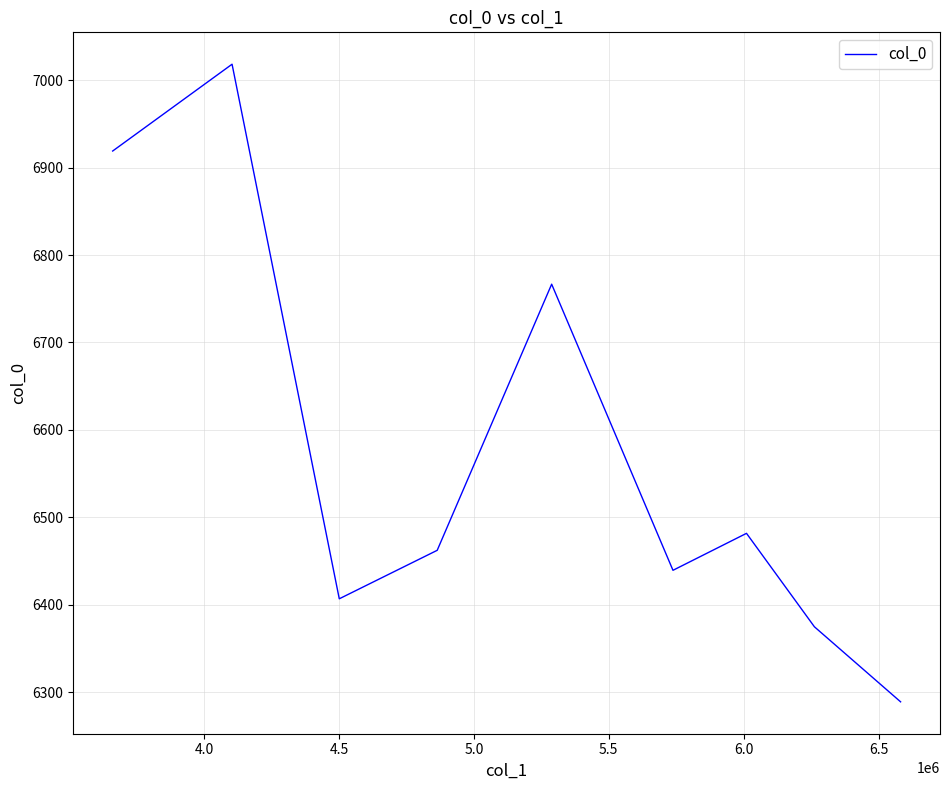

How many points are higher than both their immediate neighbors (excluding endpoints)?

3